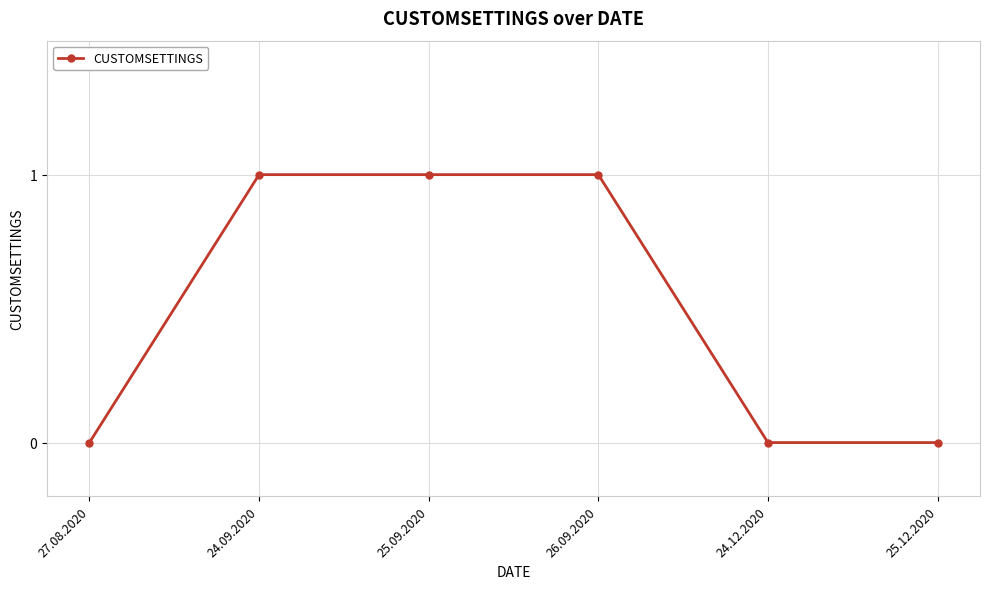

Does the chart have visible grid lines?

Yes